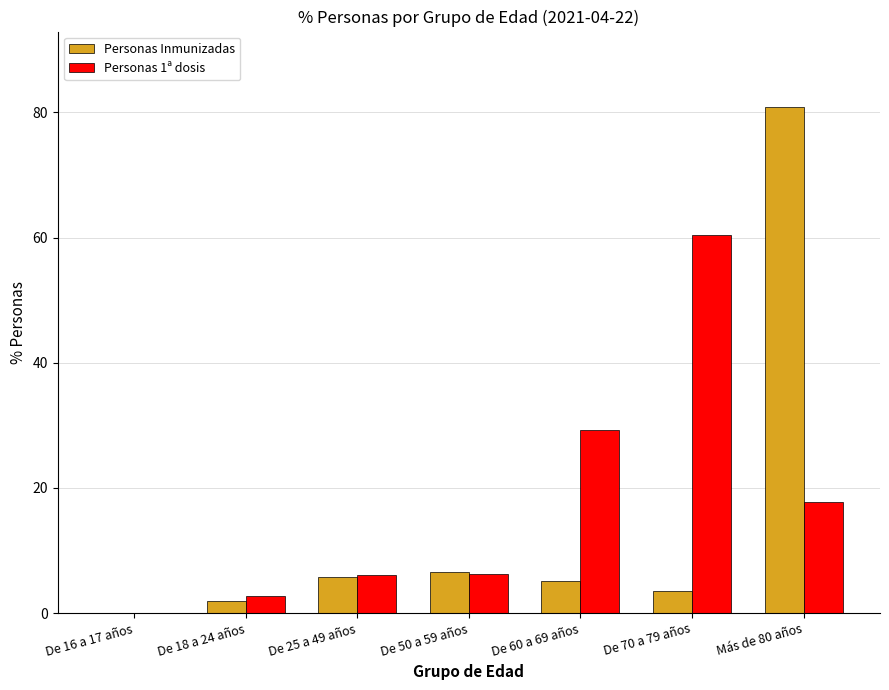

How many data points in Personas Inmunizadas are above 5?

4